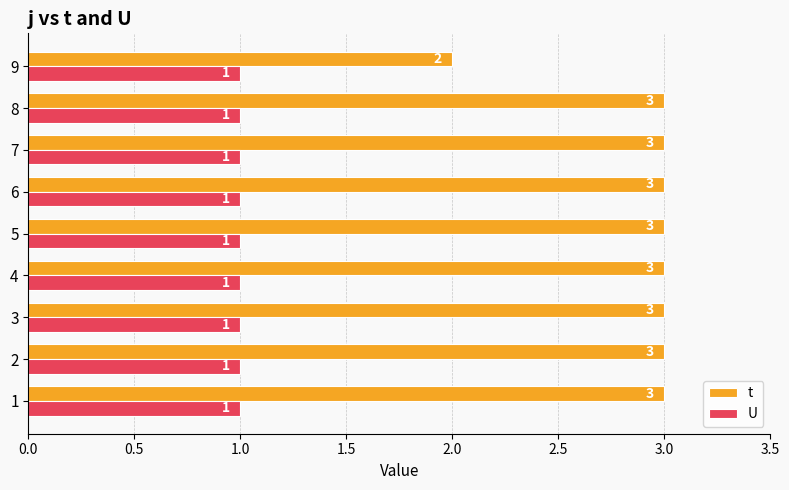

At which label is t closest to 2?

9